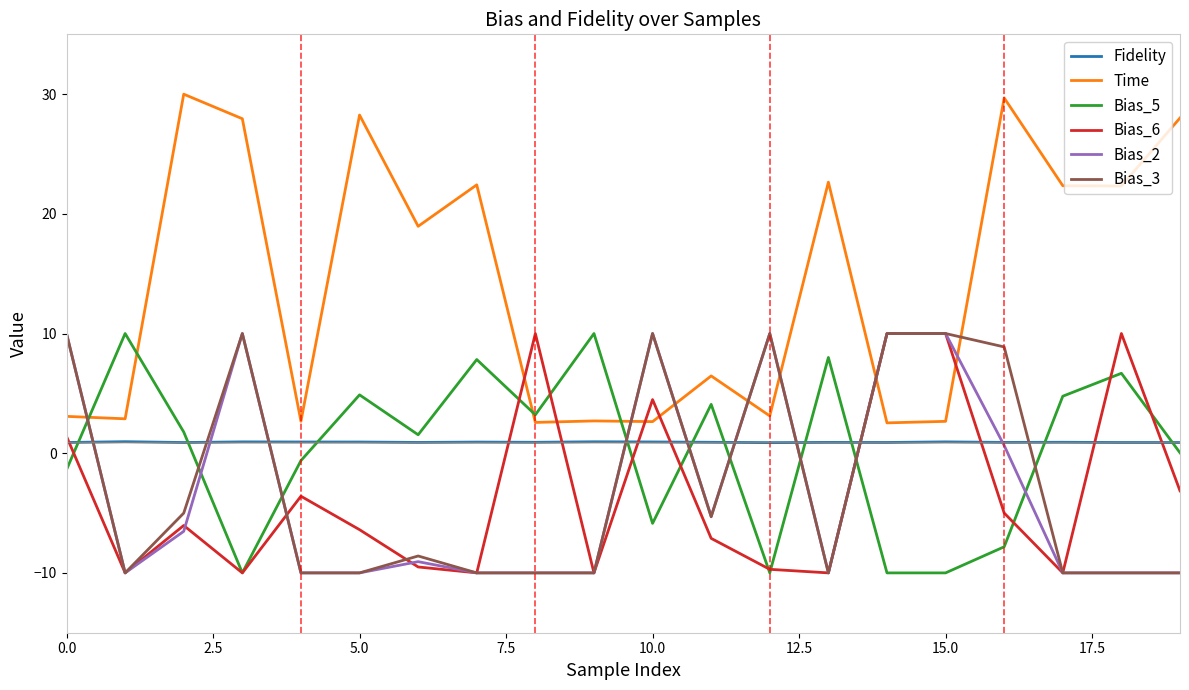

Which series has the widest spread of values?

Time